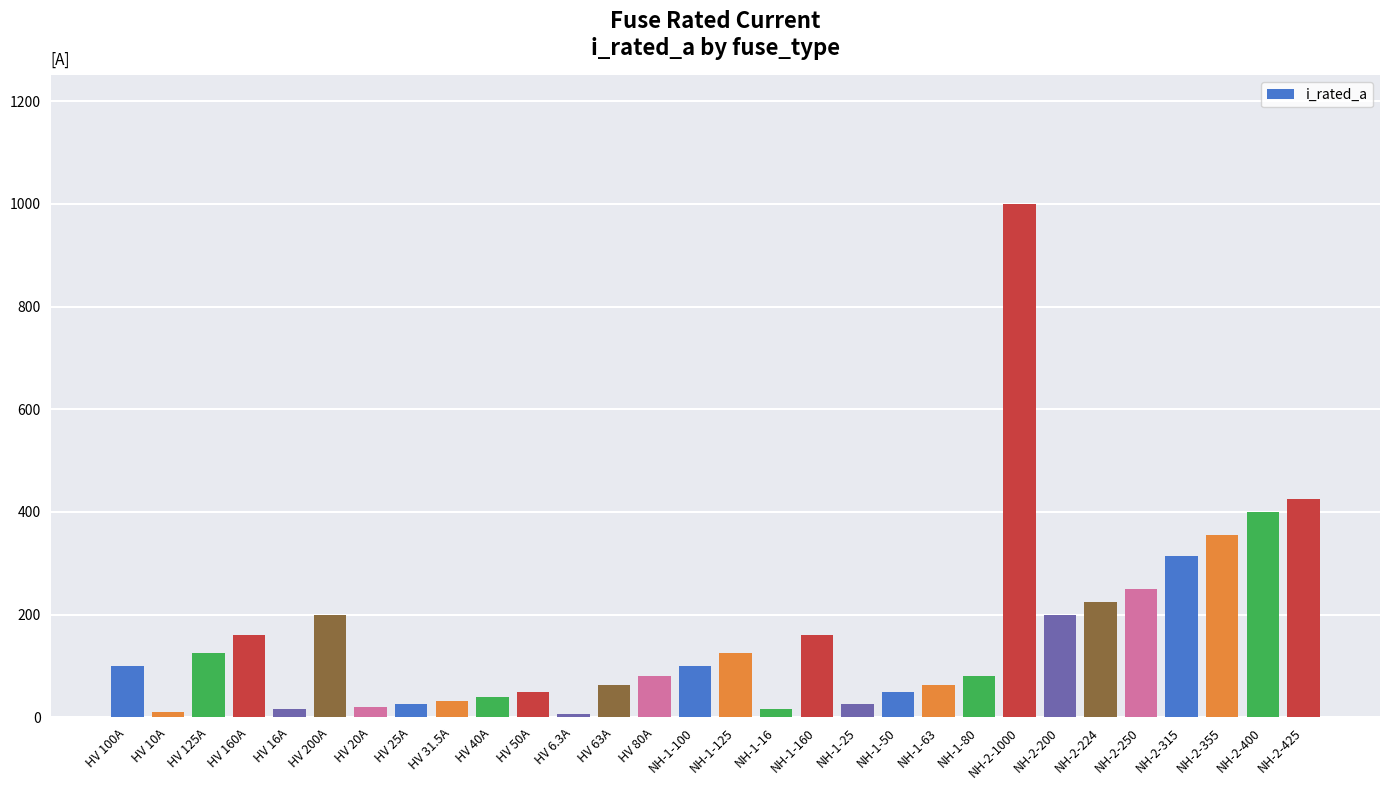

What is the difference between the maximum and minimum values?

993.7